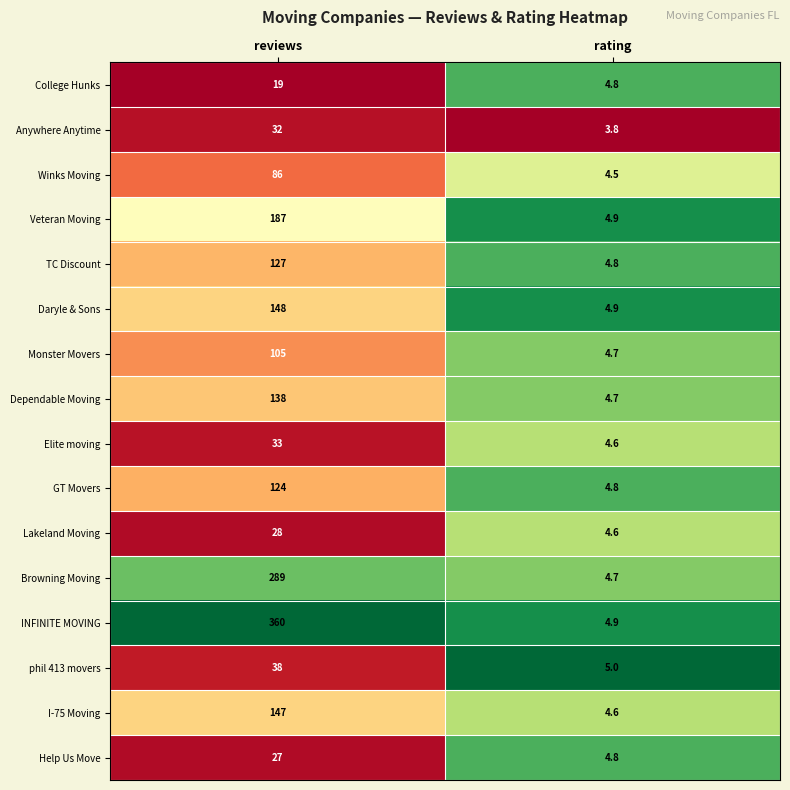

Which category has the lowest value in the Browning Moving series?

rating